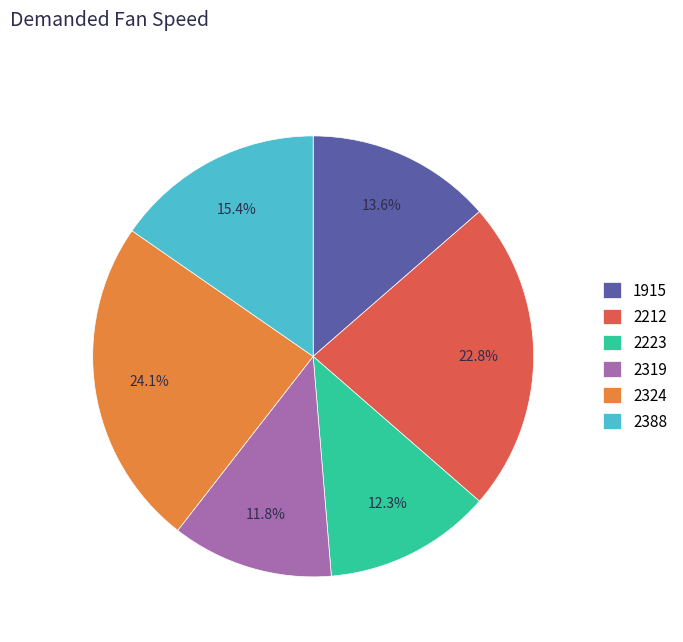

Is it true that 2319 is 12% of the pie?

True